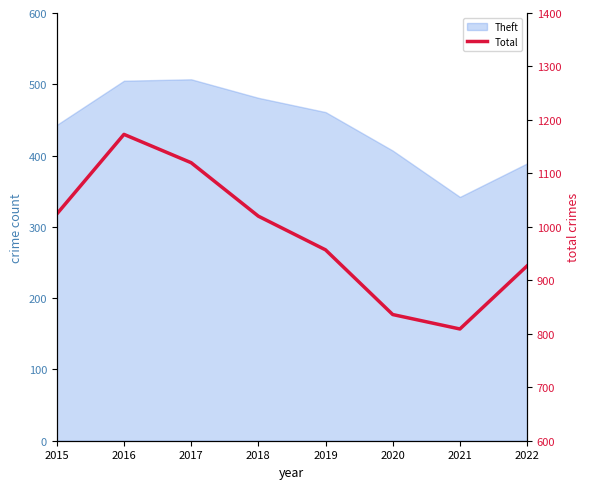

Reading left to right, what are all the values shown in this chart?

2015=1024	2016=1173	2017=1120	2018=1020	2019=957	2020=836	2021=809	2022=927